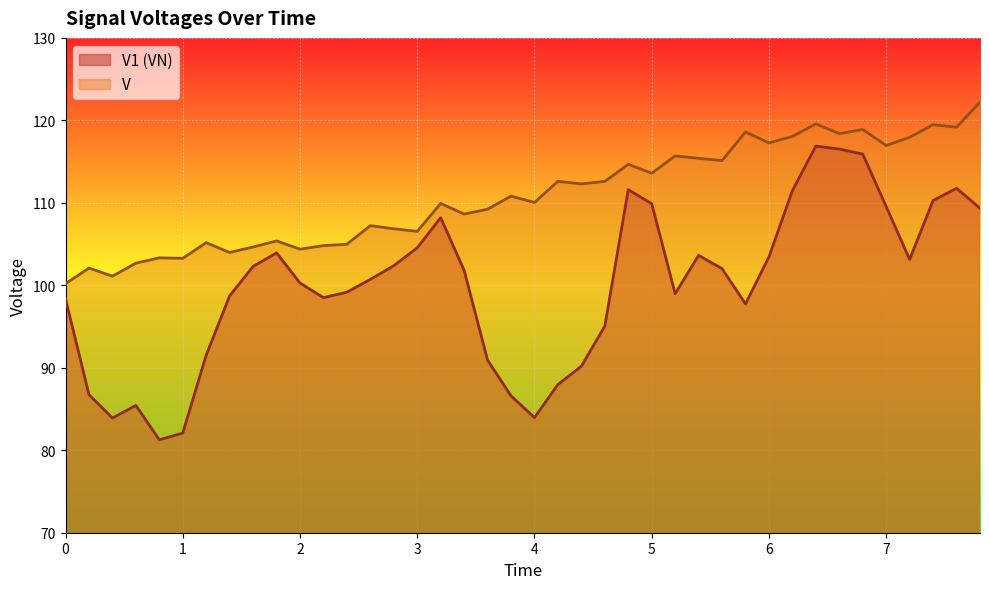

True or false: V1 (VN) and V intersect in this chart.

False